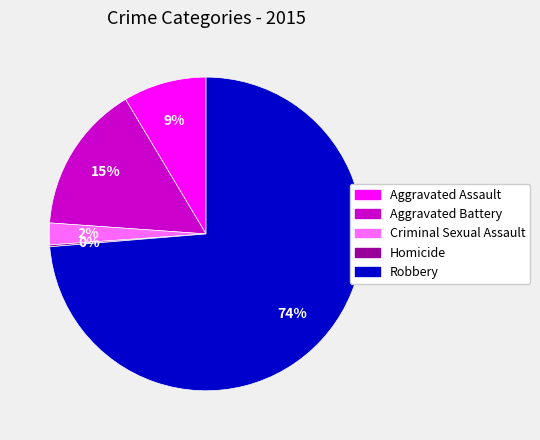

To the nearest percent, what is the difference between the largest and smallest slice percentages?

74%